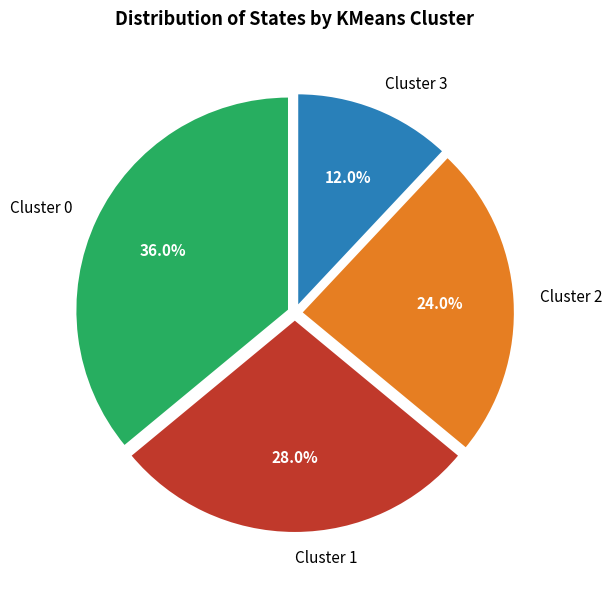

What is the smallest slice in the pie chart?

Cluster 3